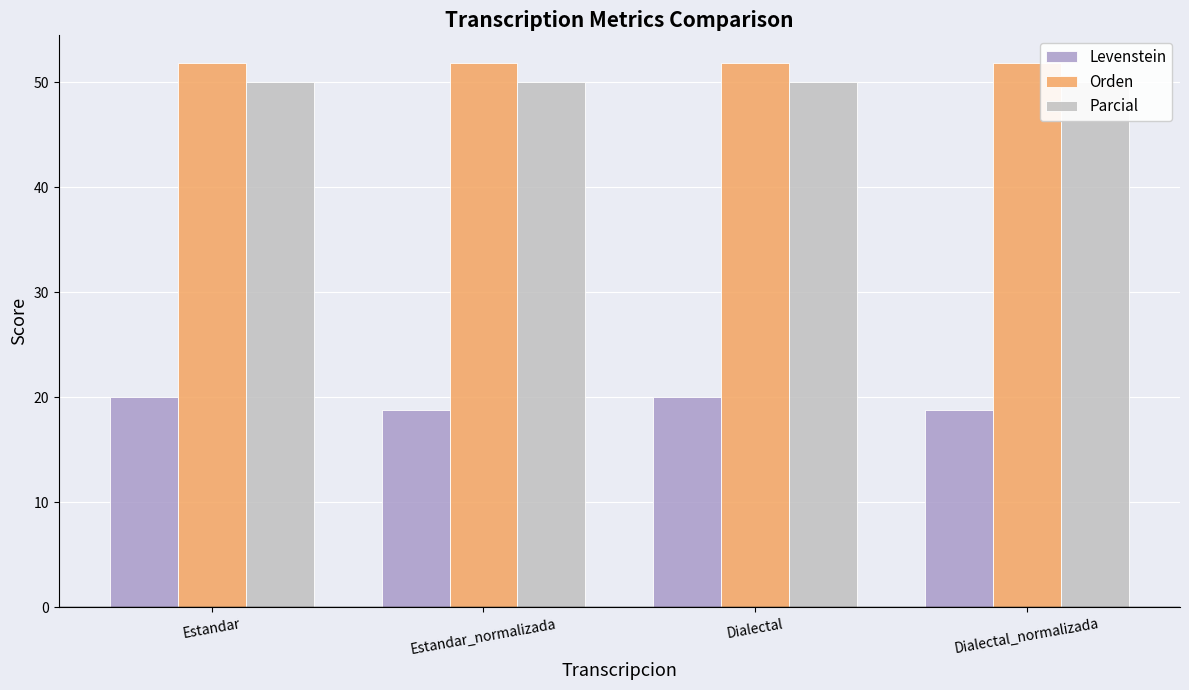

At which label does Orden reach its peak?

Estandar